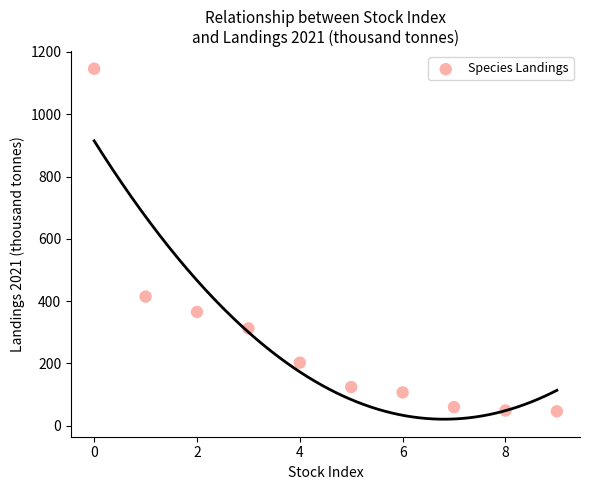

What Y value in the scatter plot is closest to 596?

414.7